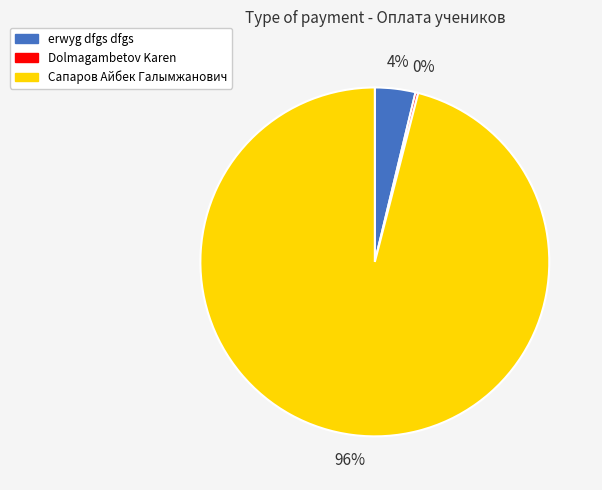

What percentage is the Сапаров Айбек Галымжанович slice, to the nearest percent?

96%